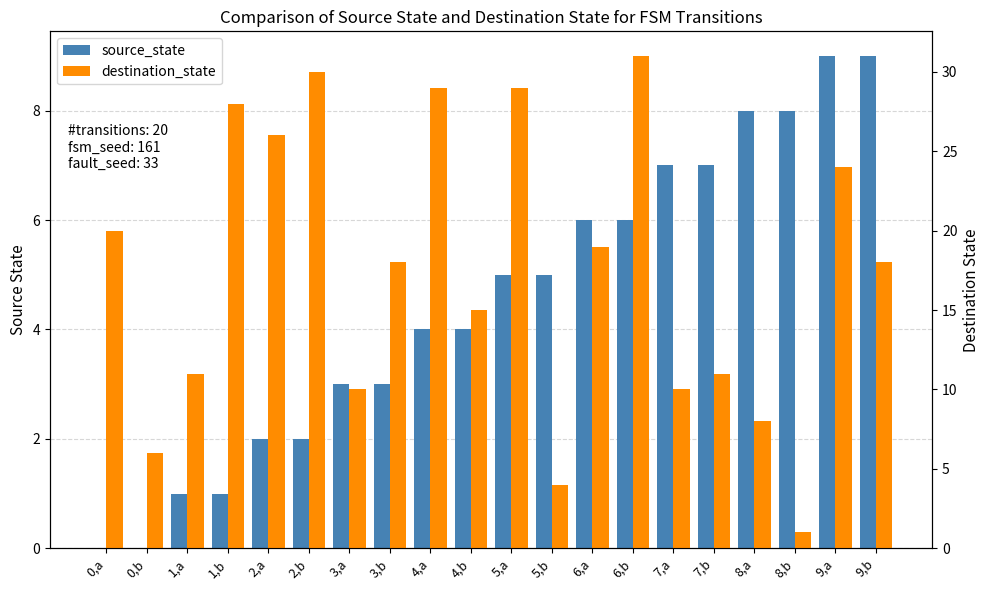

Rank the series by their maximum value, from highest to lowest.

destination_state, source_state